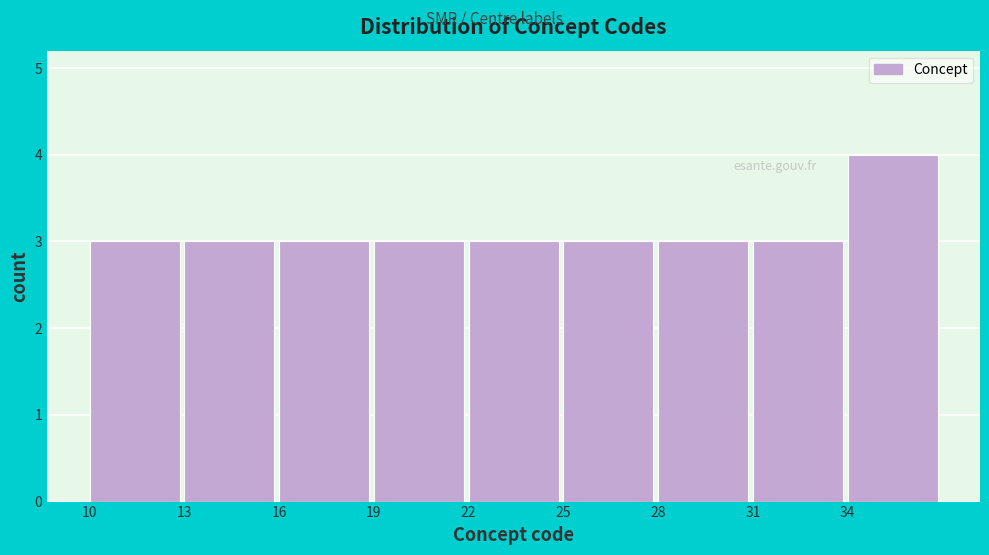

How tall is the bar that spans 13 to 16 on the x-axis? The values are not printed on the chart, so give them approximately, as read against the axis.

3